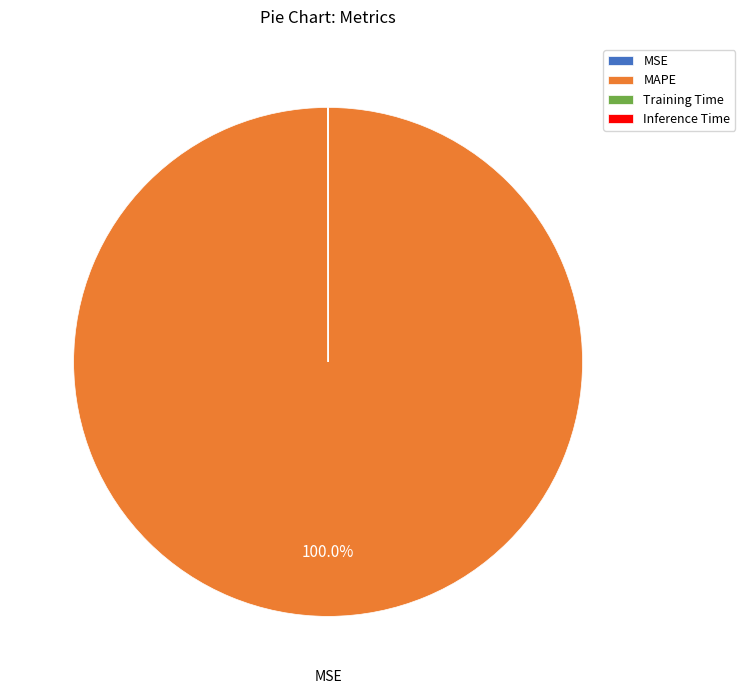

Is there a majority slice in this chart?

Yes